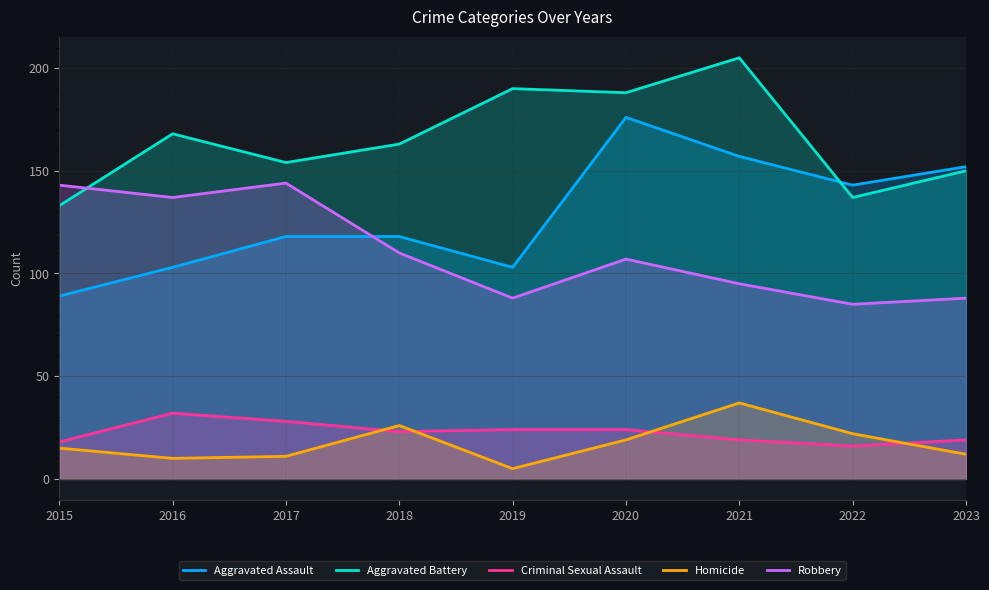

How many interior local valleys does the Aggravated Battery series have?

3